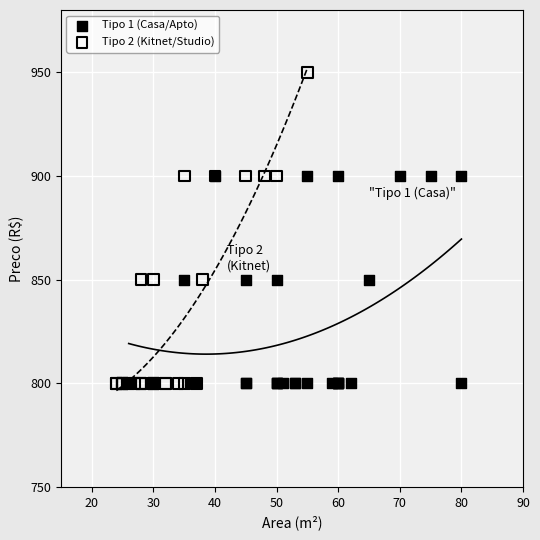

Which series reaches the maximum Y coordinate?

Tipo 2 (Kitnet/Studio)